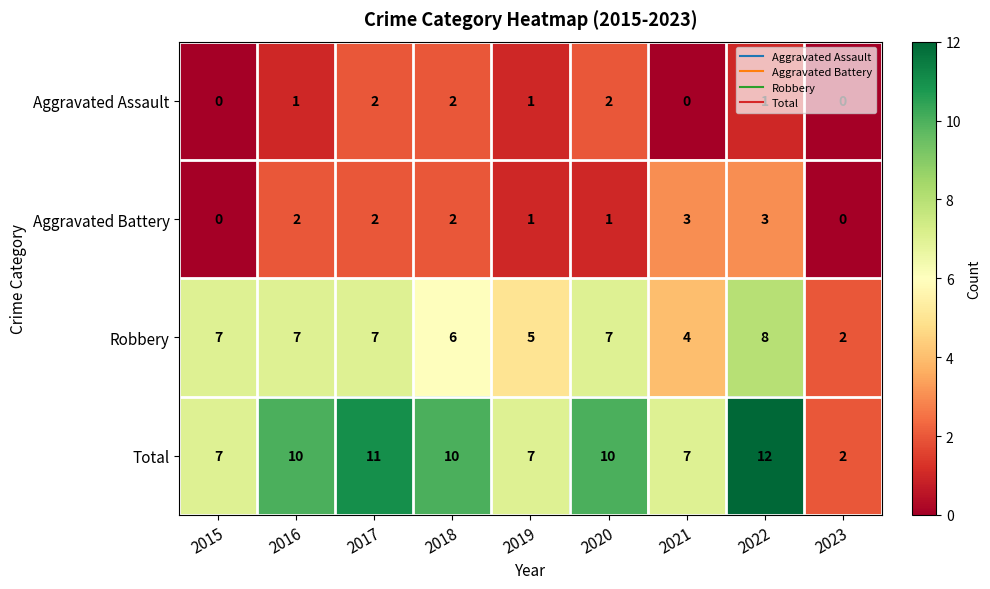

Is it true that Aggravated Assault equals 1 at 2017?

False